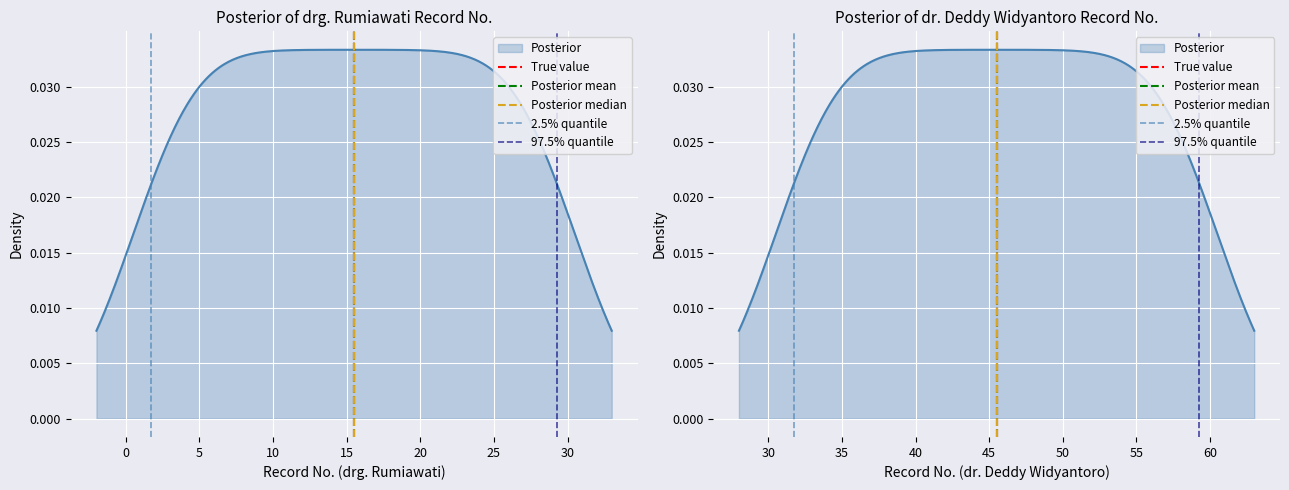

True or false: Posterior median has a value of 2 at 0.

False